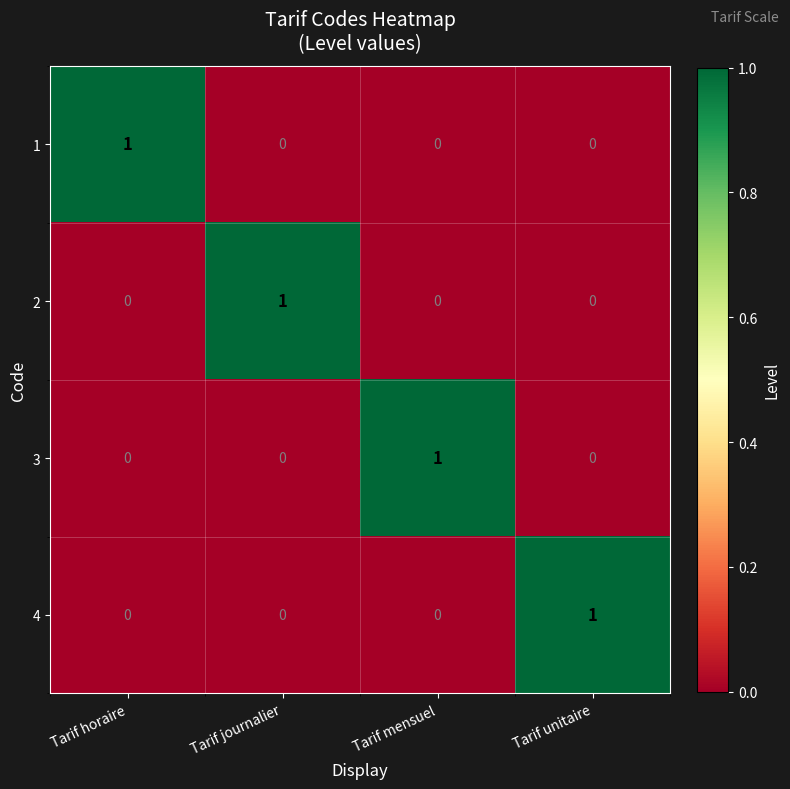

Is it true that 2 equals 0 at Tarif unitaire?

True